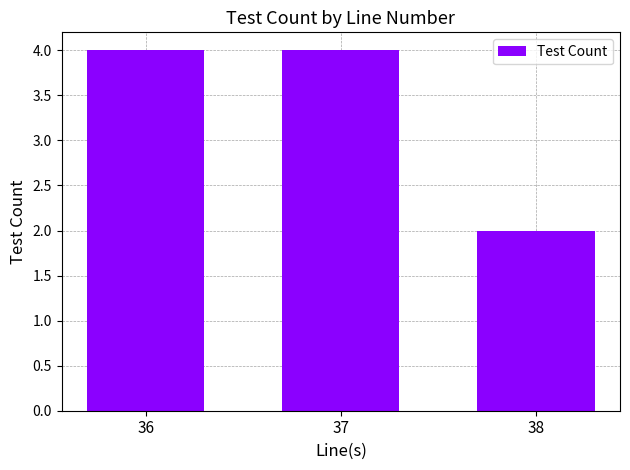

Between 38 and 37, which is larger?

37